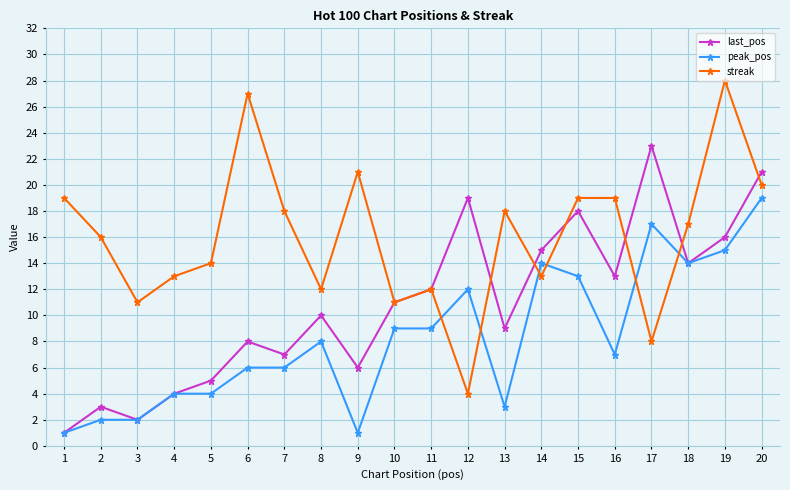

Rank the series by their average value, from lowest to highest.

peak_pos, last_pos, streak